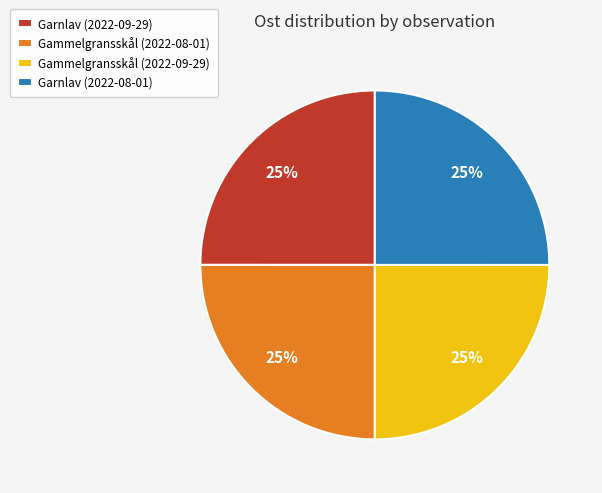

The Garnlav (2022-09-29) slice represents 10% of the pie. True or false?

False